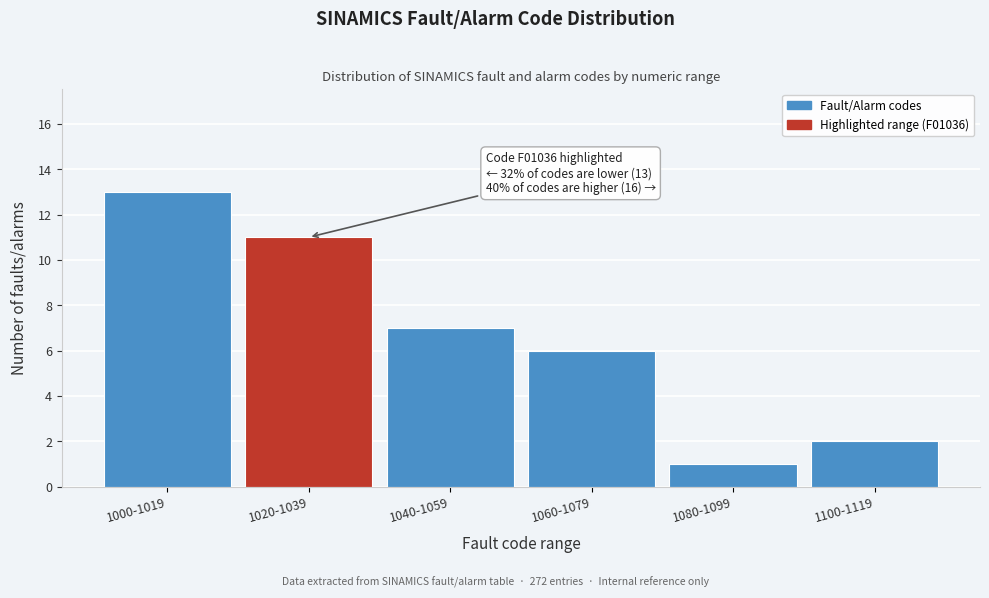

Reading right to left, what are all the values shown in this chart?

1100-1119=2	1080-1099=1	1060-1079=6	1040-1059=7	1020-1039=11	1000-1019=13